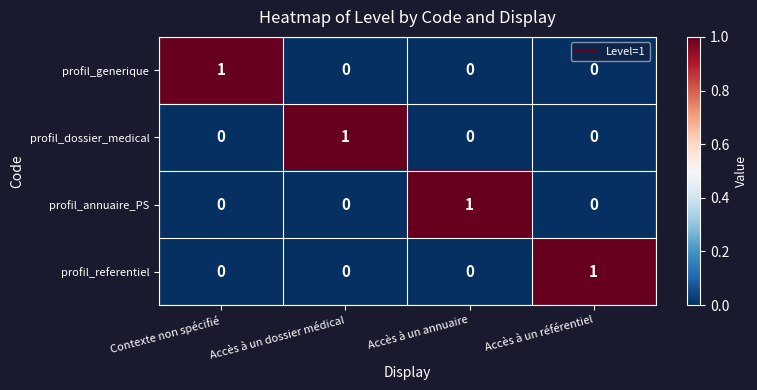

Which category has the highest value in the profil_dossier_medical series?

Accès à un dossier médical